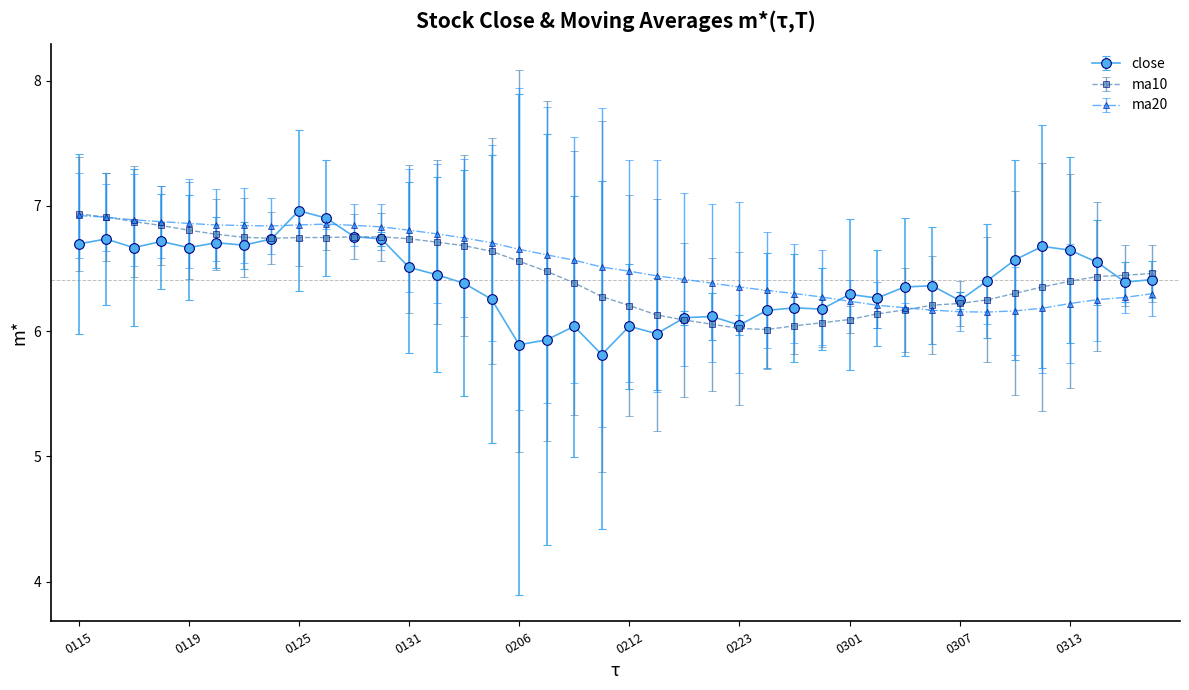

What is the greatest value displayed?

7.0